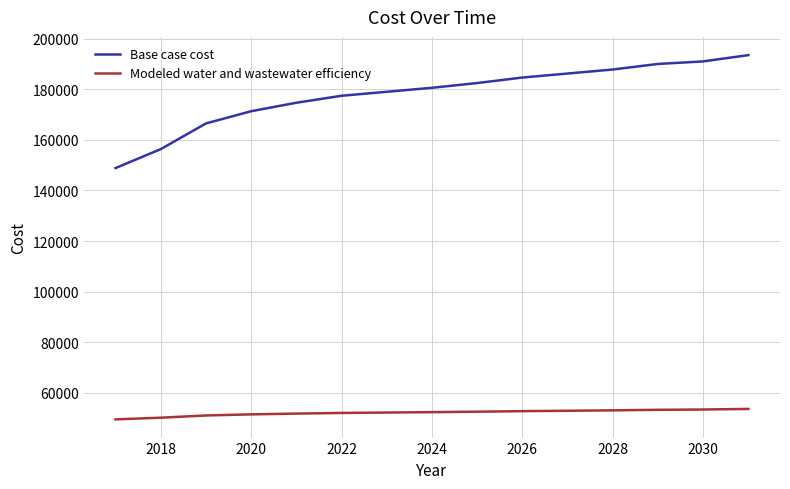

Which series has the largest total across all categories?

Base case cost